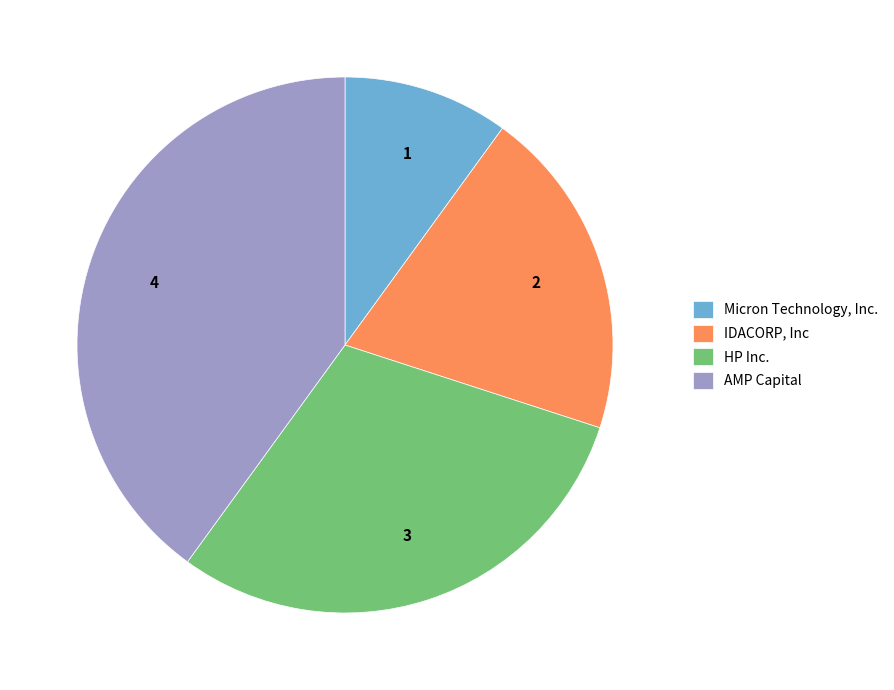

What is the ratio of the value at AMP Capital to the value at Micron Technology, Inc.?

4.0